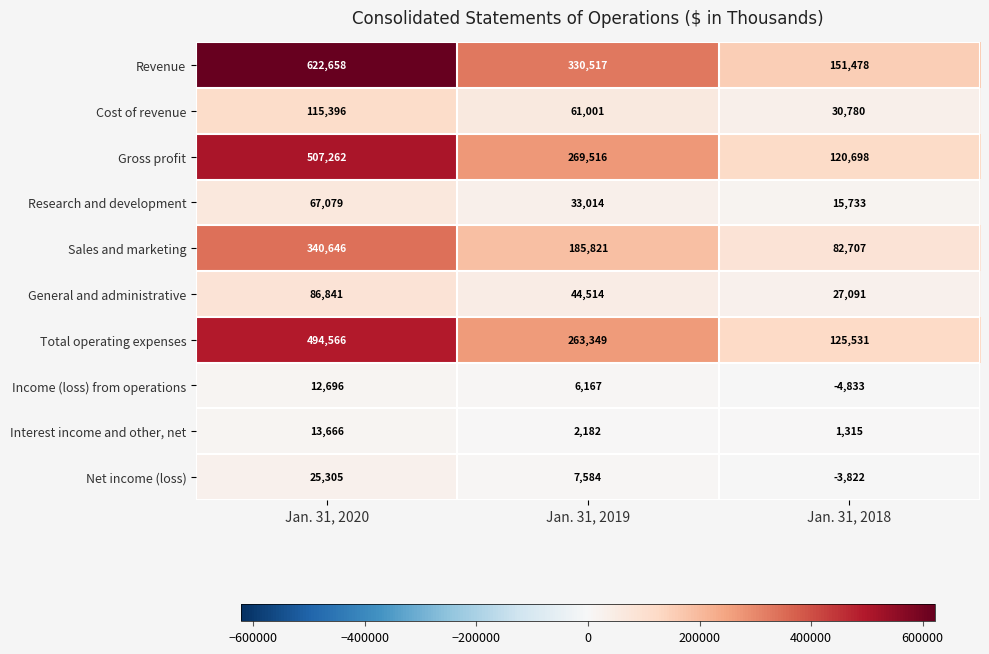

Is it true that Sales and marketing equals 340646 at Jan. 31, 2020?

True